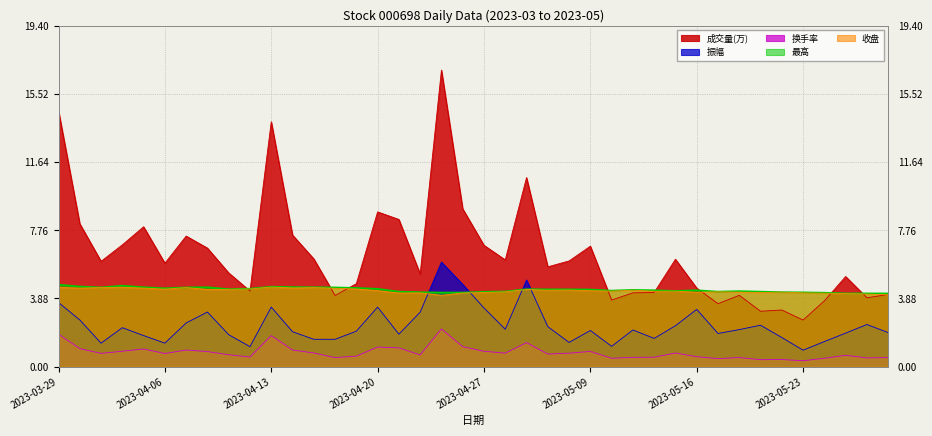

What is the total value across all series at 2023-04-21?

19.8